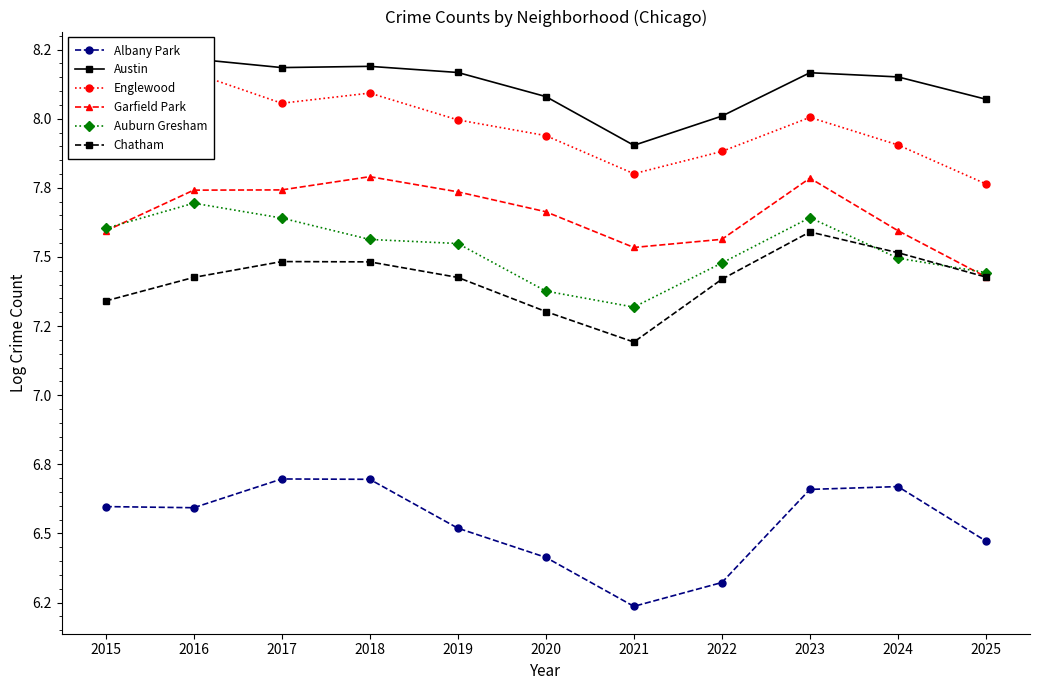

Which series has the largest total across all categories?

Austin